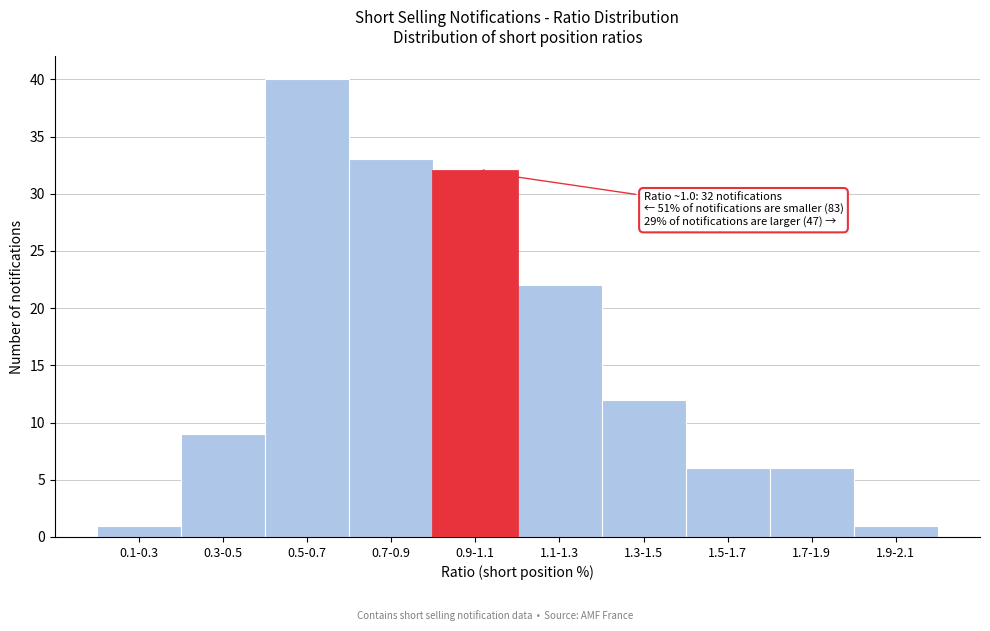

Reading left to right, list all the values displayed in this chart.

1	9	40	33	32	22	12	6	6	1